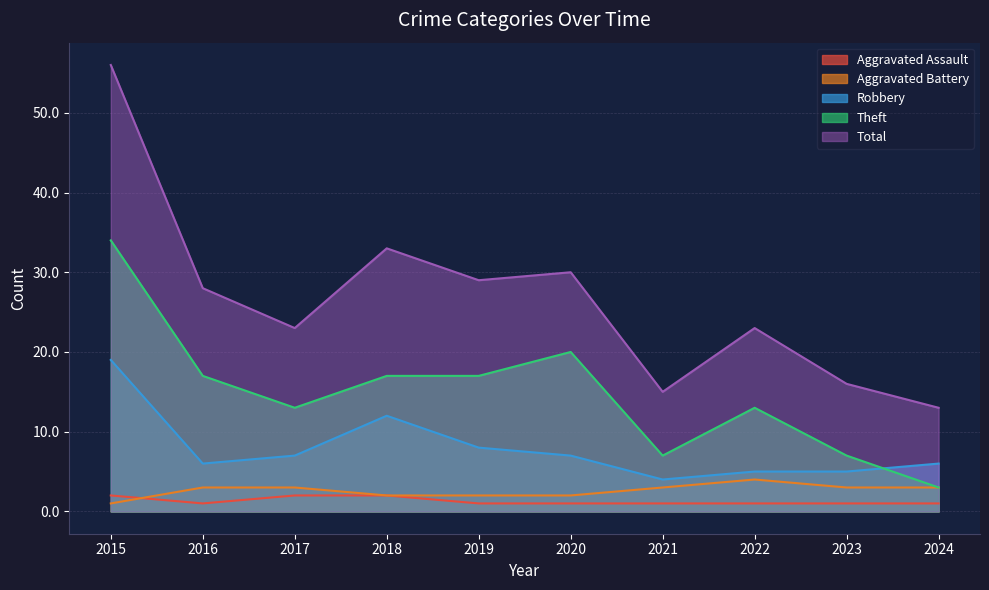

Which series ends up on top after the final intersection of Robbery and Theft?

Robbery